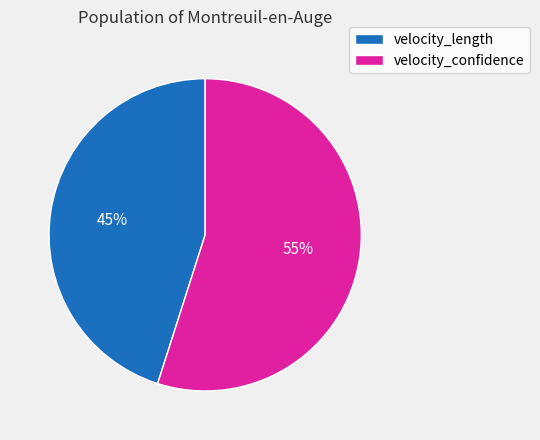

How many segments does this pie chart have?

2